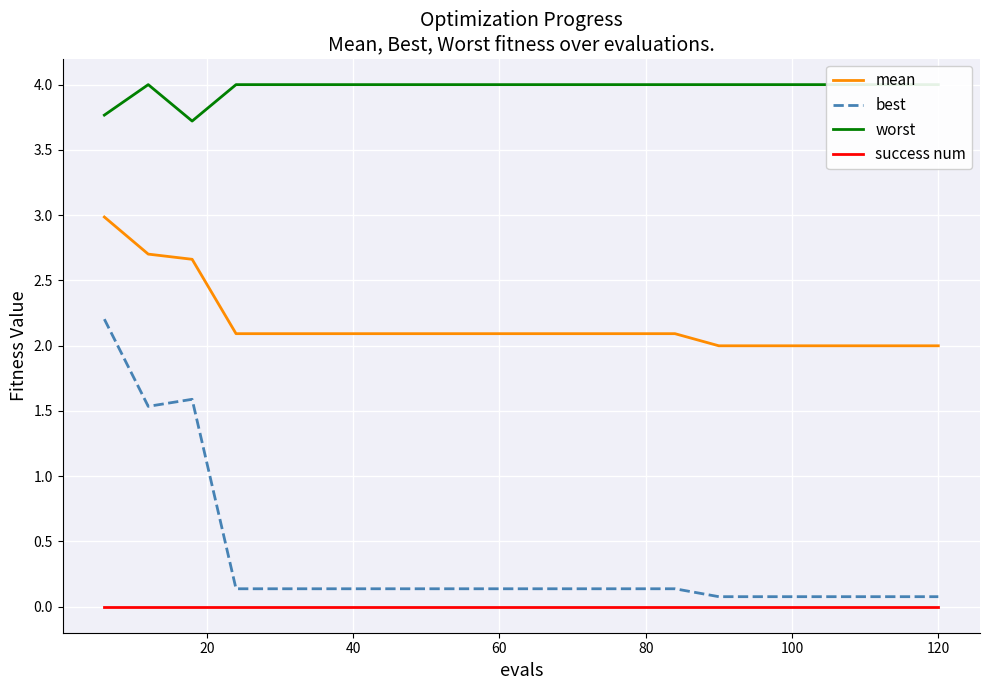

How many lines are shown in the chart?

4